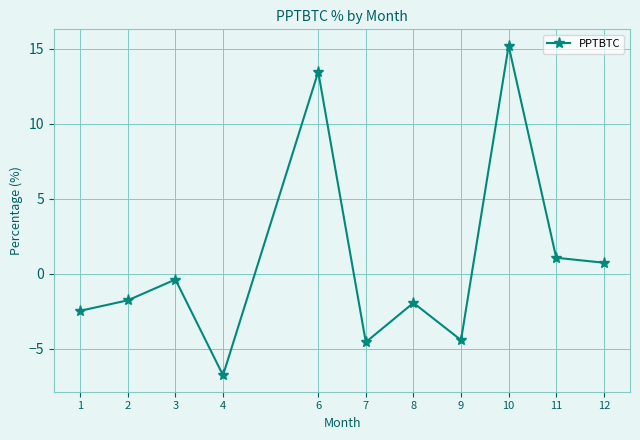

What is the value of the 6th point from the left?

-4.6